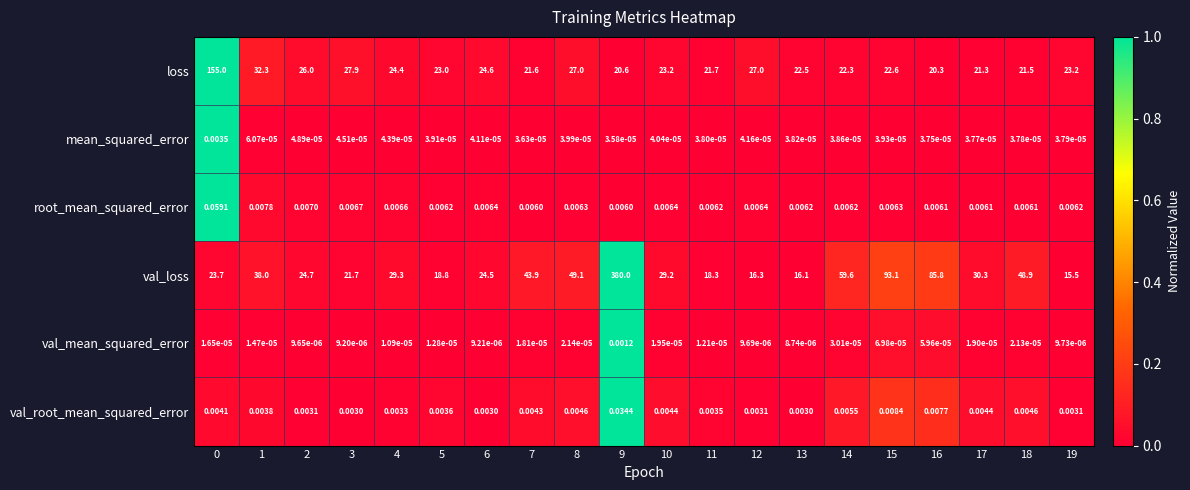

Is the value of val_root_mean_squared_error at 0 greater than the value of val_mean_squared_error at 0?

Yes